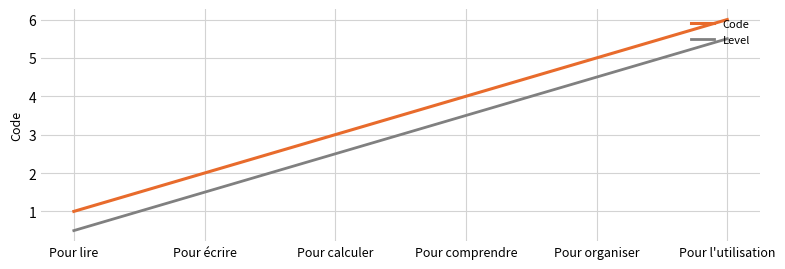

What position from the left is Pour comprendre?

4